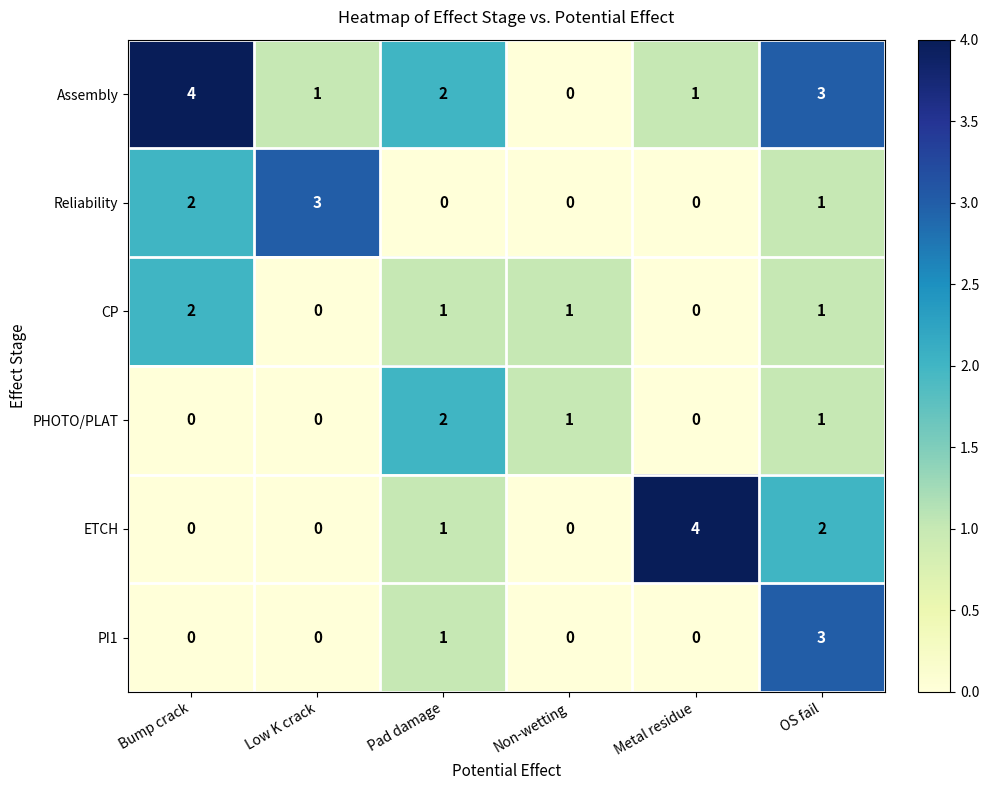

At which category is the sum across all series the highest?

OS fail